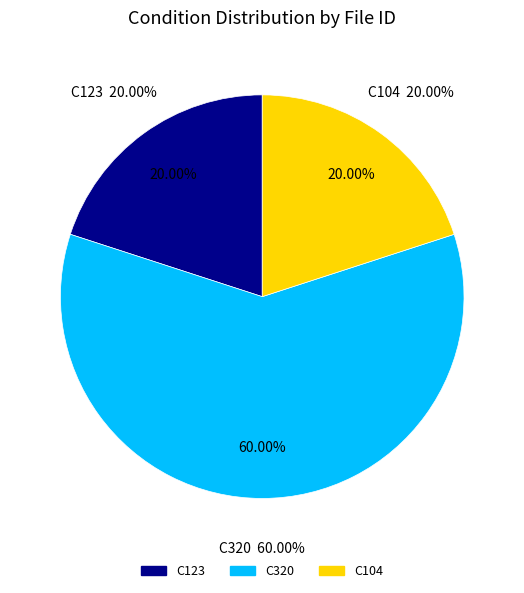

Which slice is the smallest?

C123